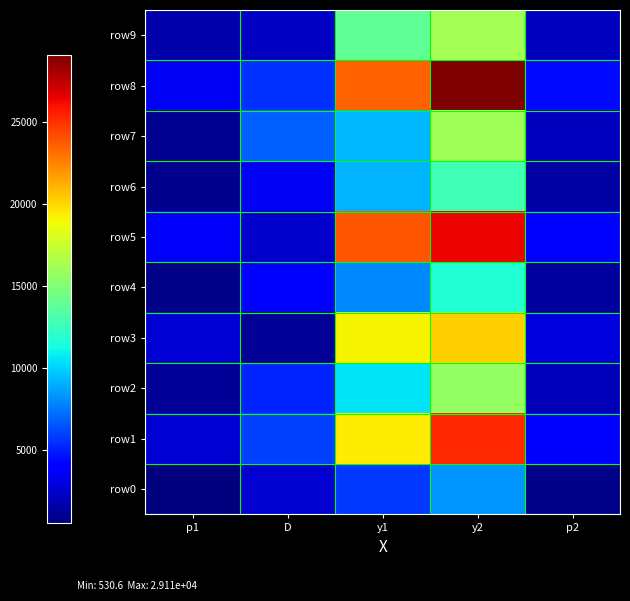

How many categories are shown in the chart?

5